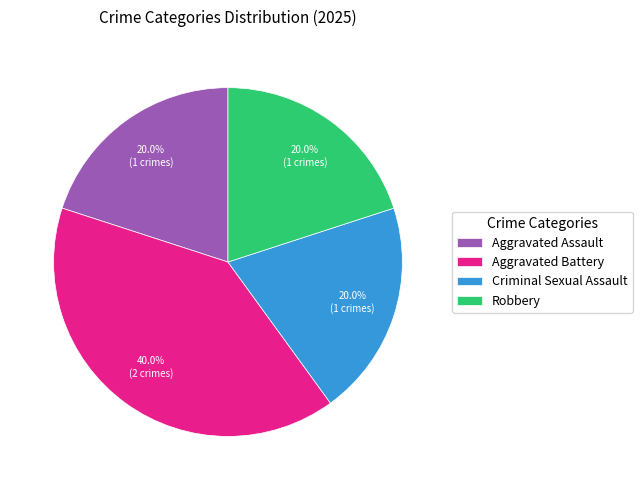

Which category has the biggest portion of the pie?

Aggravated Battery